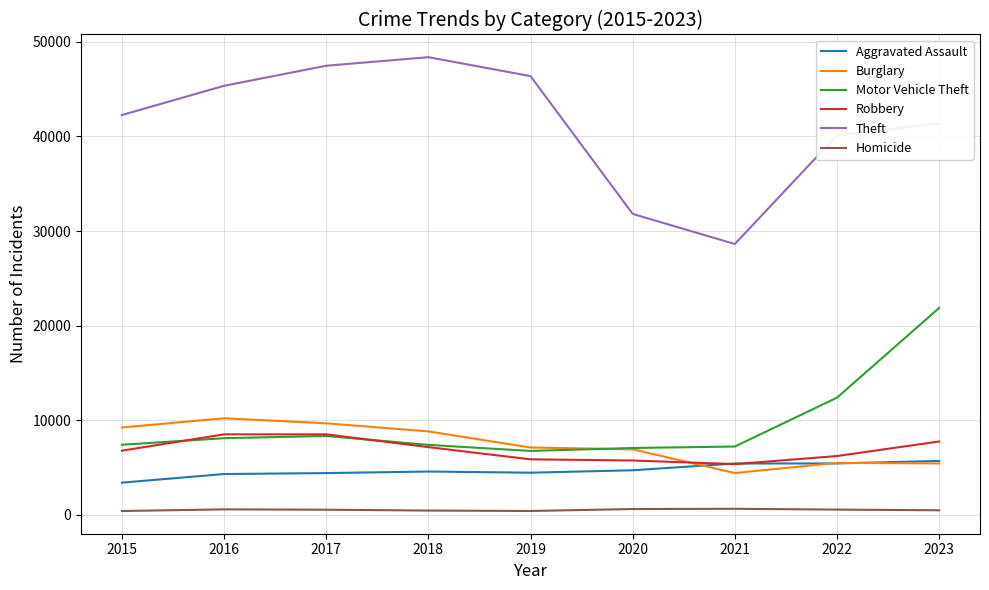

How many interior local valleys does the Theft series have?

1